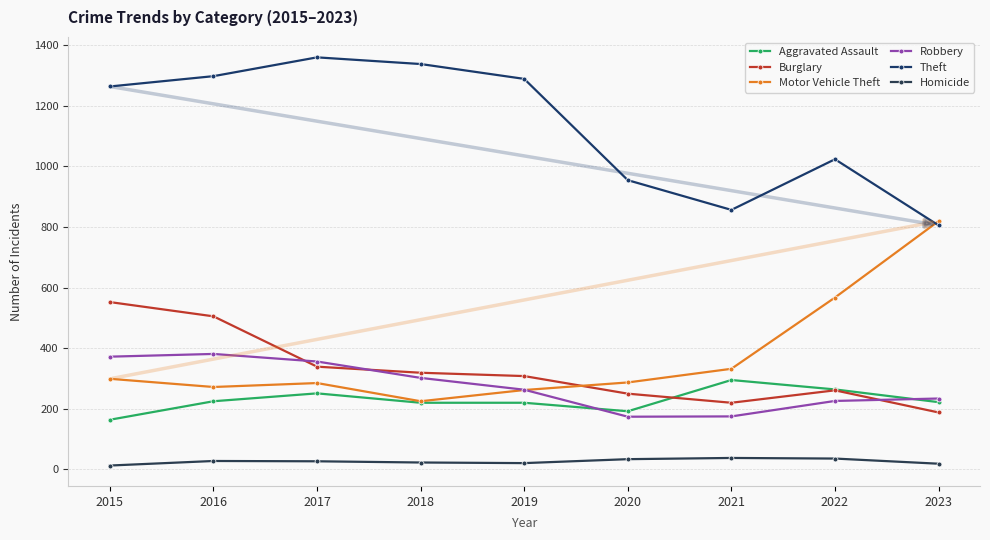

Reading left to right, extract all data points from this chart.

Aggravated Assault: 164	225	251	220	220	192	295	264	222
Burglary: 552	505	339	319	308	250	220	261	188
Motor Vehicle Theft: 299	272	285	225	262	287	332	567	819
Robbery: 372	381	356	302	263	174	175	226	234
Theft: 1263	1297	1359	1337	1288	954	856	1023	805
Homicide: 13	28	27	23	21	34	38	36	19